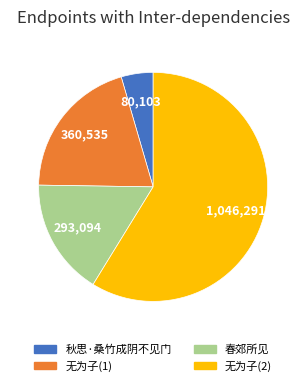

Is there any slice that represents more than half of the pie?

Yes